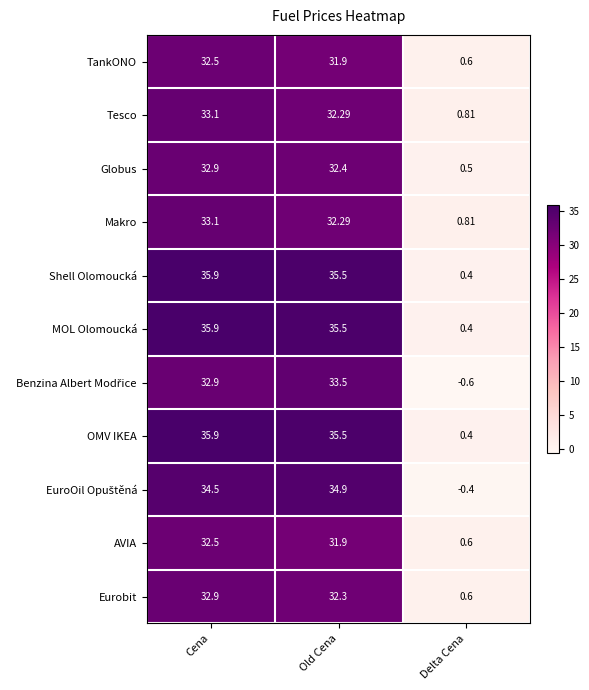

What is the maximum value shown in the chart?

35.9